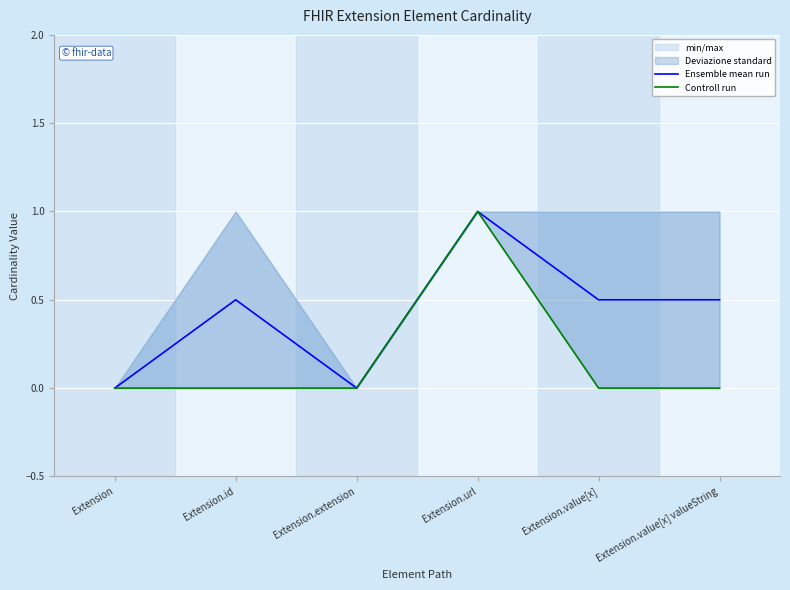

How many values in Controll run are above zero?

1